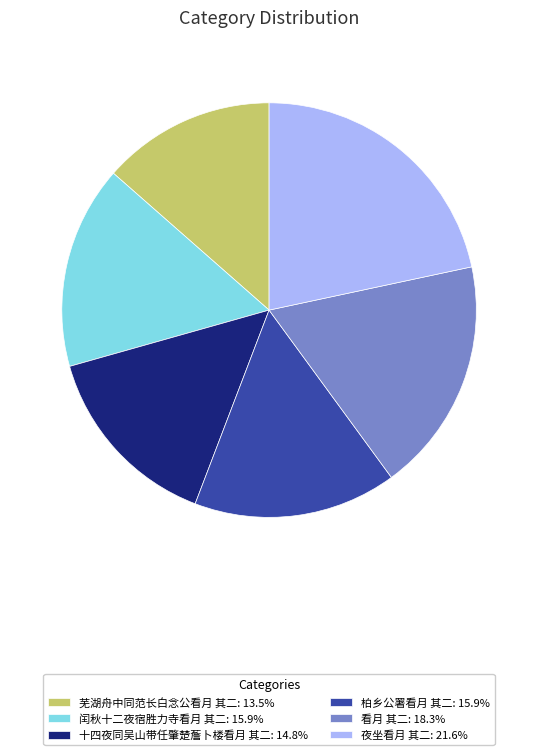

True or false: 夜坐看月 其二 accounts for 10% of the total.

False